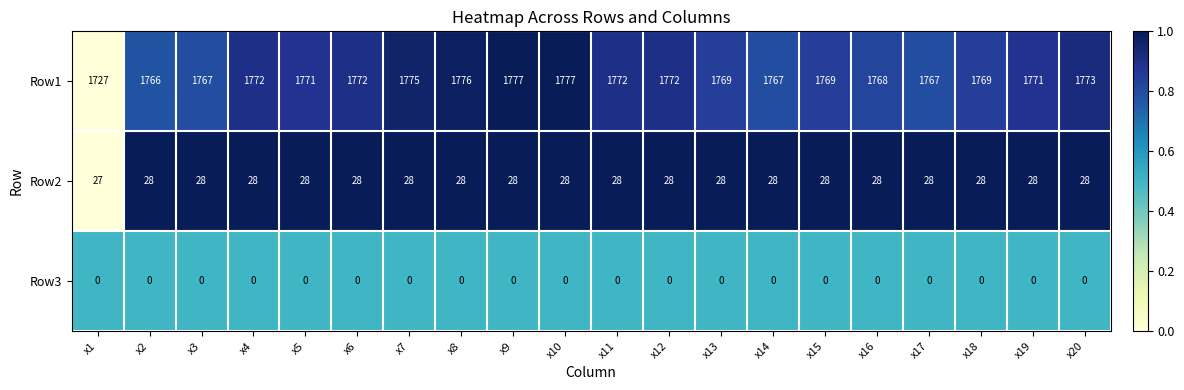

What is the difference between the second highest and second lowest values in the Row1 series?

11